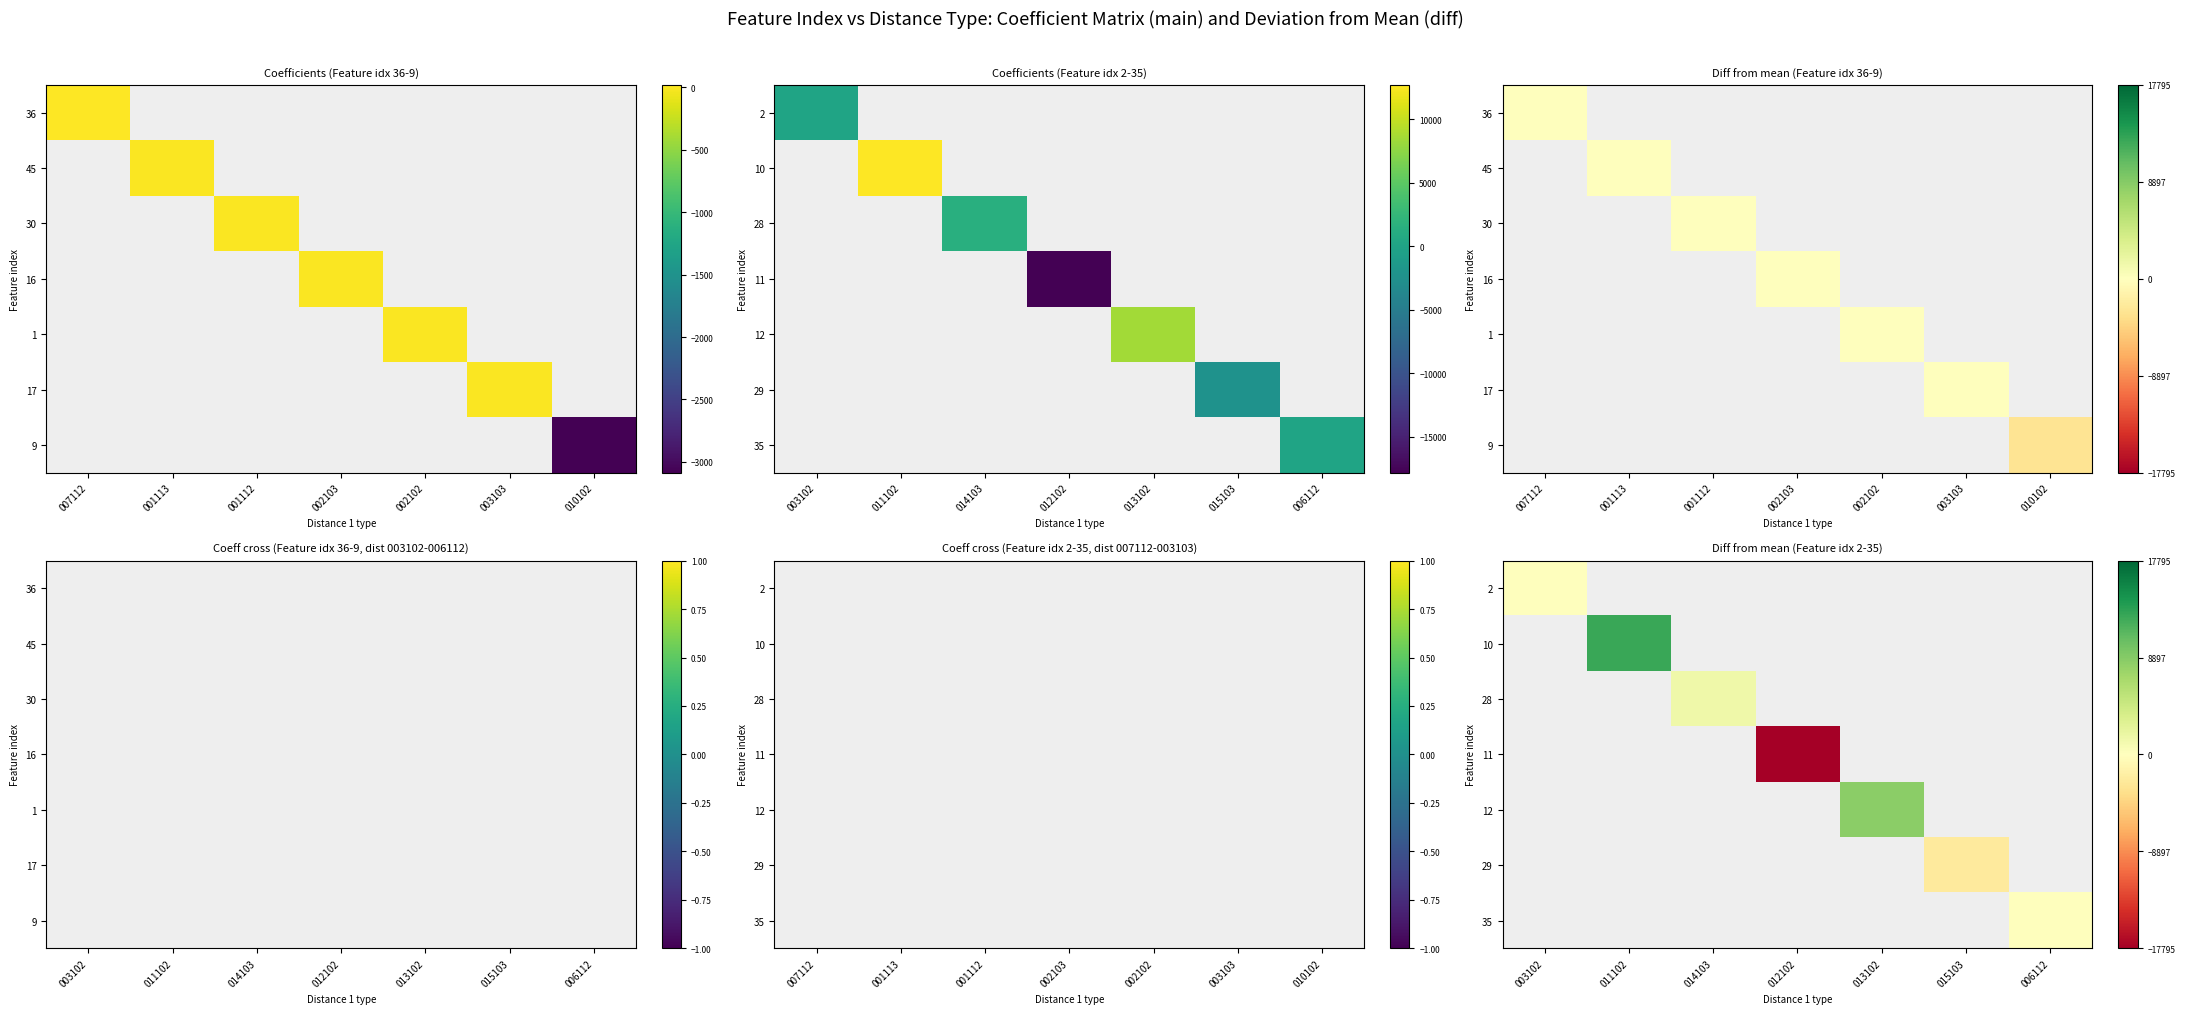

Which has a higher value, 013102 or 014103?

014103